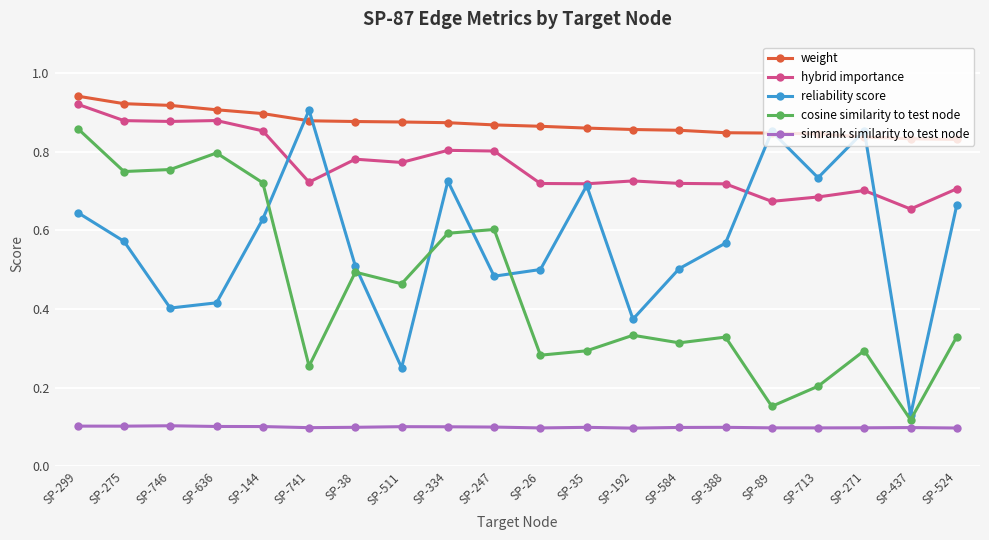

Is the value of cosine similarity to test node at SP-275 greater than the value of hybrid importance at SP-746?

No